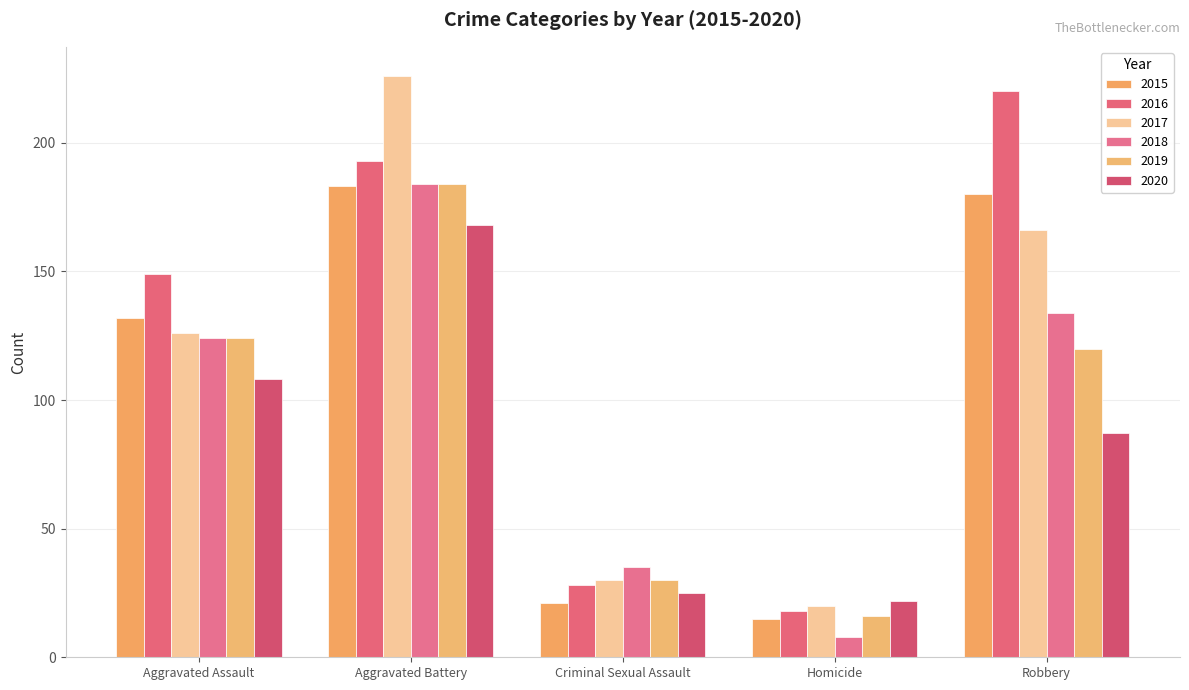

Which has a higher value, Aggravated Assault or Criminal Sexual Assault?

Aggravated Assault